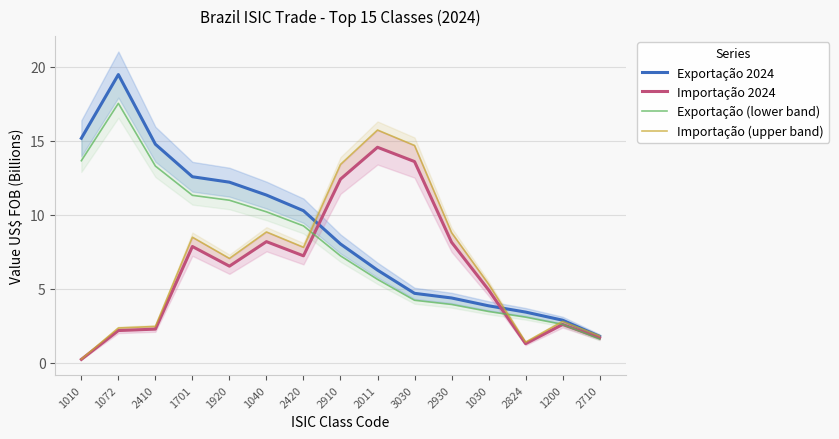

How many series are shown in this chart?

4